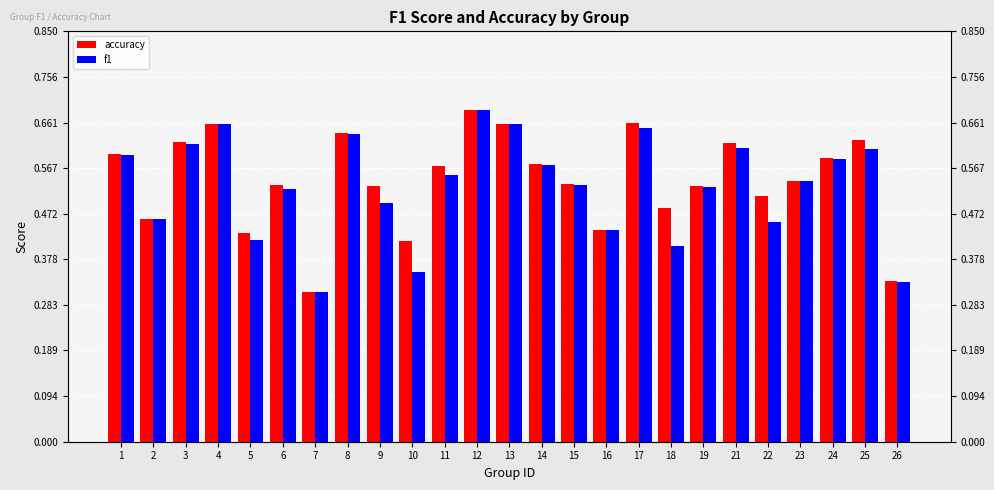

Read the accuracy value at 19.

0.5